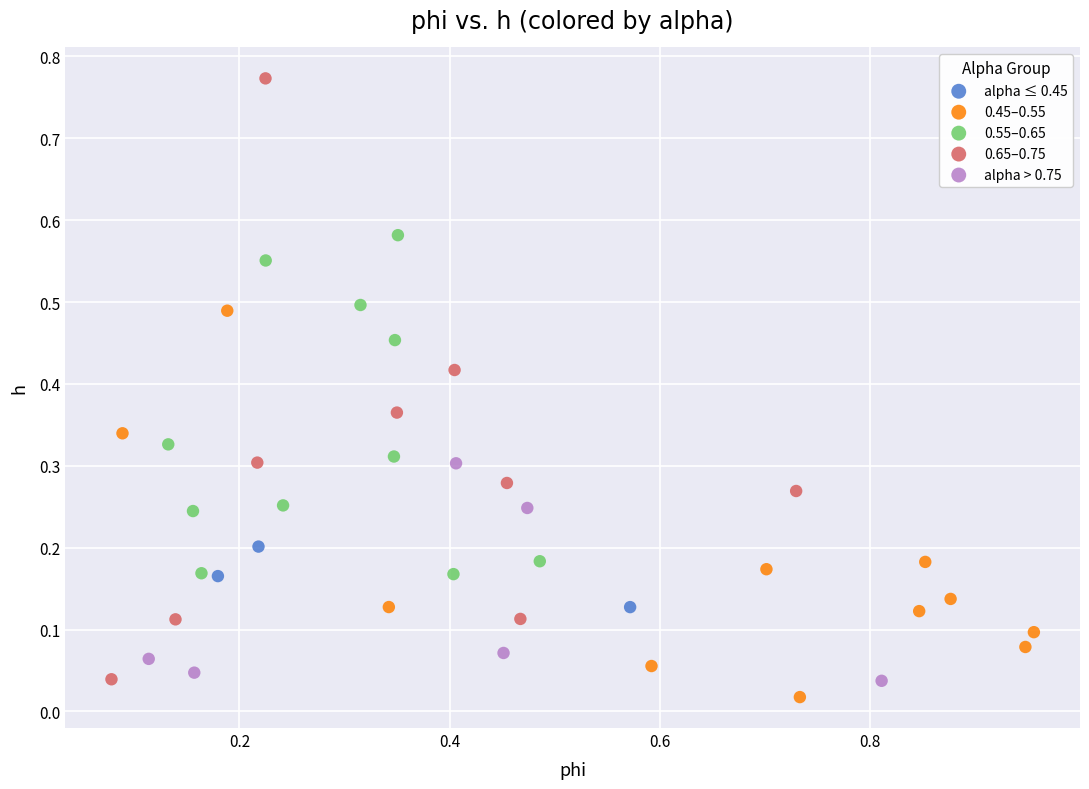

What are all the series names shown in the legend?

alpha ≤ 0.45, 0.45–0.55, 0.55–0.65, 0.65–0.75, alpha > 0.75